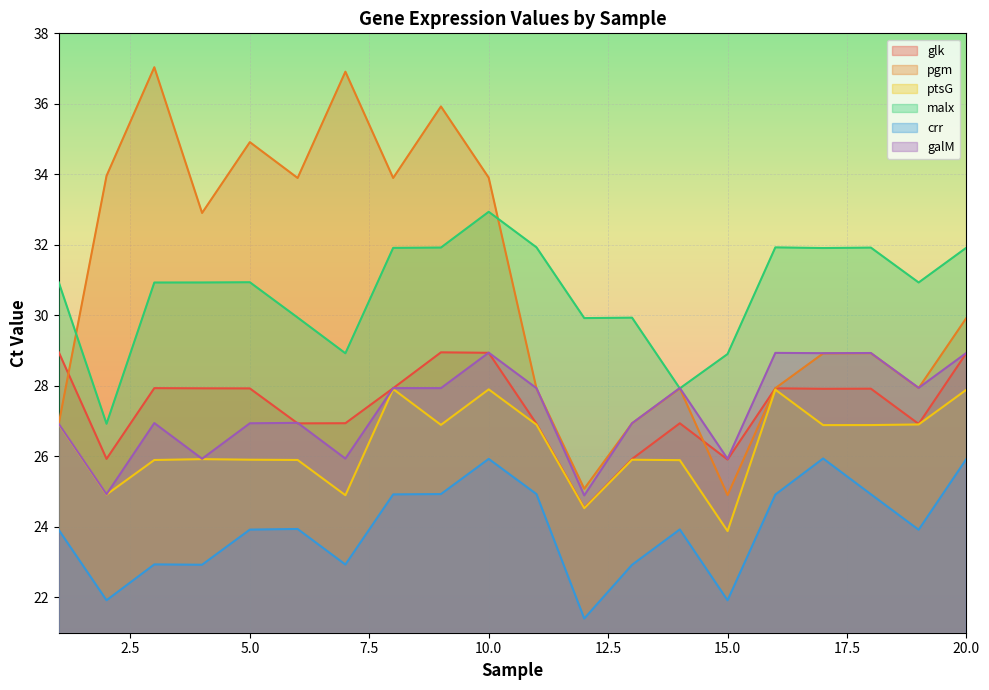

Reading left to right, list all the values displayed in this chart.

glk: 29.0	25.9	27.9	27.9	27.9	26.9	26.9	27.9	29.0	28.9	26.9	24.5	25.9	26.9	25.9	27.9	27.9	27.9	26.9	28.9
pgm: 26.9	34.0	37.0	32.9	34.9	33.9	36.9	33.9	35.9	33.9	27.9	25.1	26.9	27.9	24.9	27.9	28.9	28.9	27.9	29.9
ptsG: 26.9	24.9	25.9	25.9	25.9	25.9	24.9	27.9	26.9	27.9	26.9	24.5	25.9	25.9	23.9	27.9	26.9	26.9	26.9	27.9
malx: 30.9	26.9	30.9	30.9	30.9	29.9	28.9	31.9	31.9	32.9	31.9	29.9	29.9	27.9	28.9	31.9	31.9	31.9	30.9	31.9
crr: 23.9	21.9	22.9	22.9	23.9	23.9	22.9	24.9	24.9	25.9	24.9	21.4	22.9	23.9	21.9	24.9	25.9	24.9	23.9	25.9
galM: 26.9	24.9	26.9	25.9	26.9	27.0	25.9	27.9	27.9	28.9	27.9	24.9	26.9	27.9	25.9	28.9	28.9	28.9	27.9	28.9